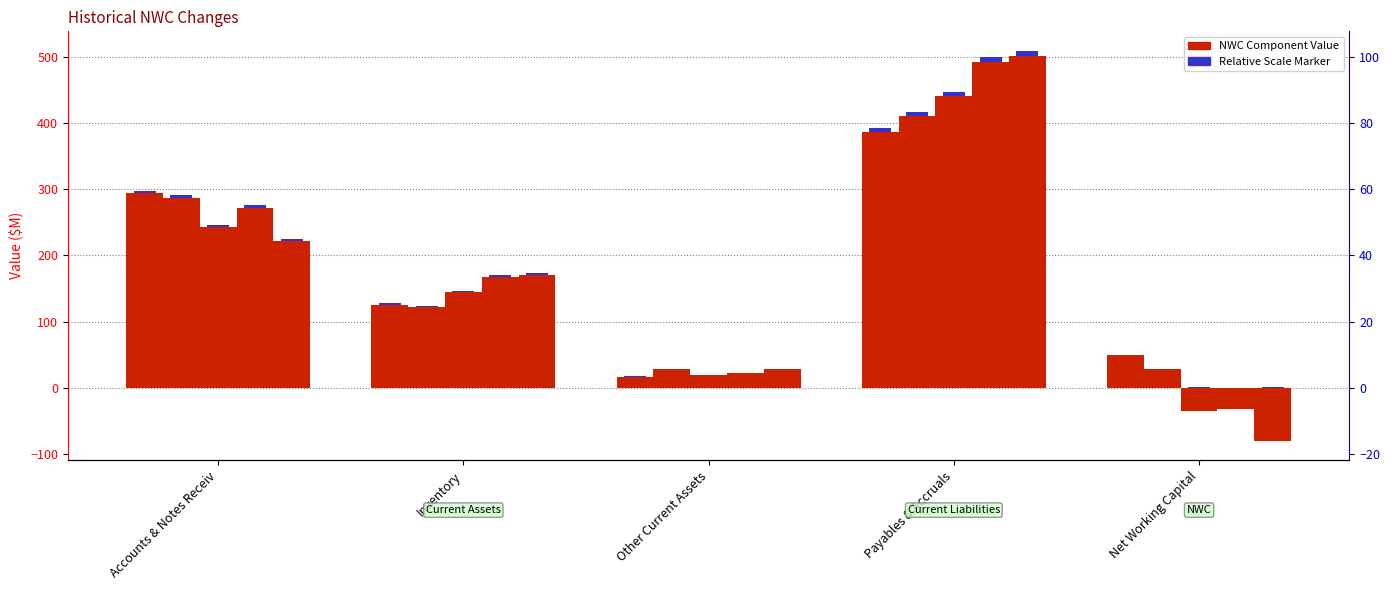

Is it true that FY 2018 equals 144.4 at Inventory?

True